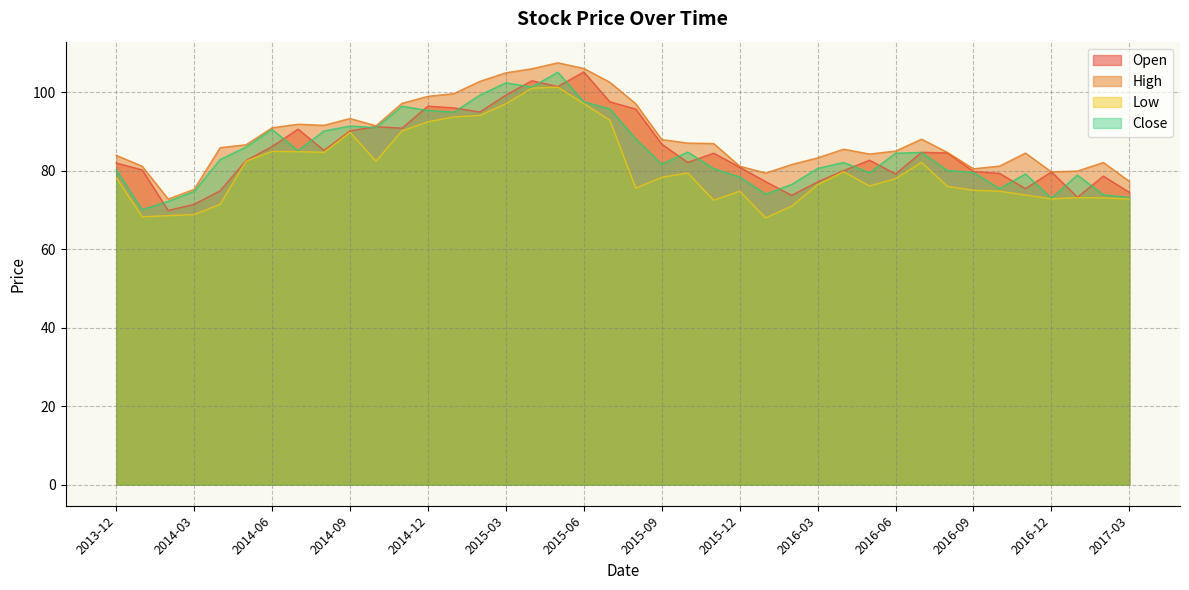

Which series changed the most between 2015-09 and 2016-04?

Open